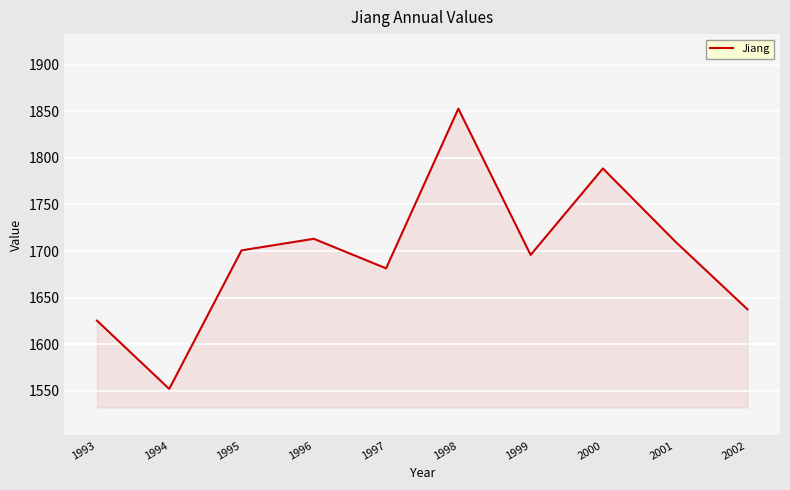

What is the ratio of the value at 1993 to the value at 2001?

1.0